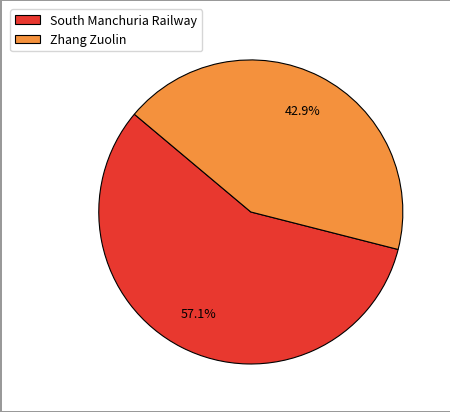

Is the sum of Zhang Zuolin and South Manchuria Railway greater than half?

Yes